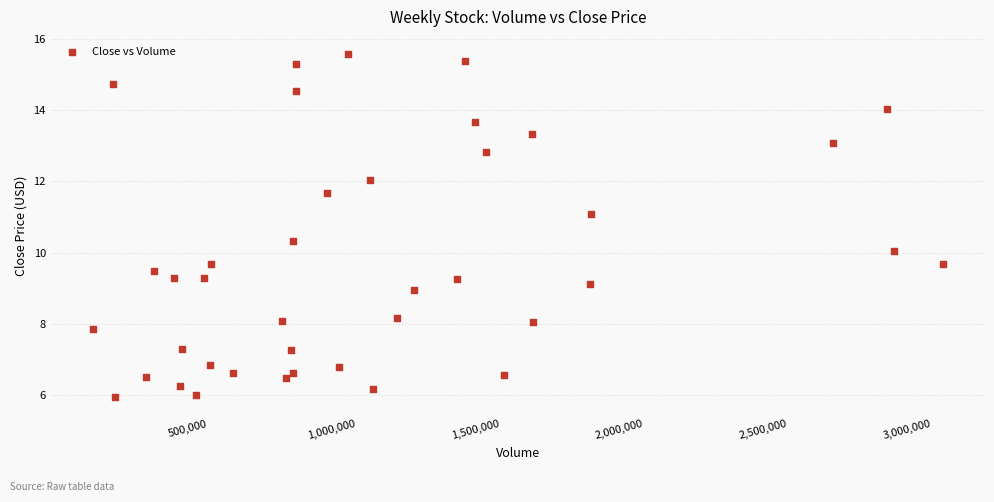

What is the range of Y values (max minus min)?

9.6